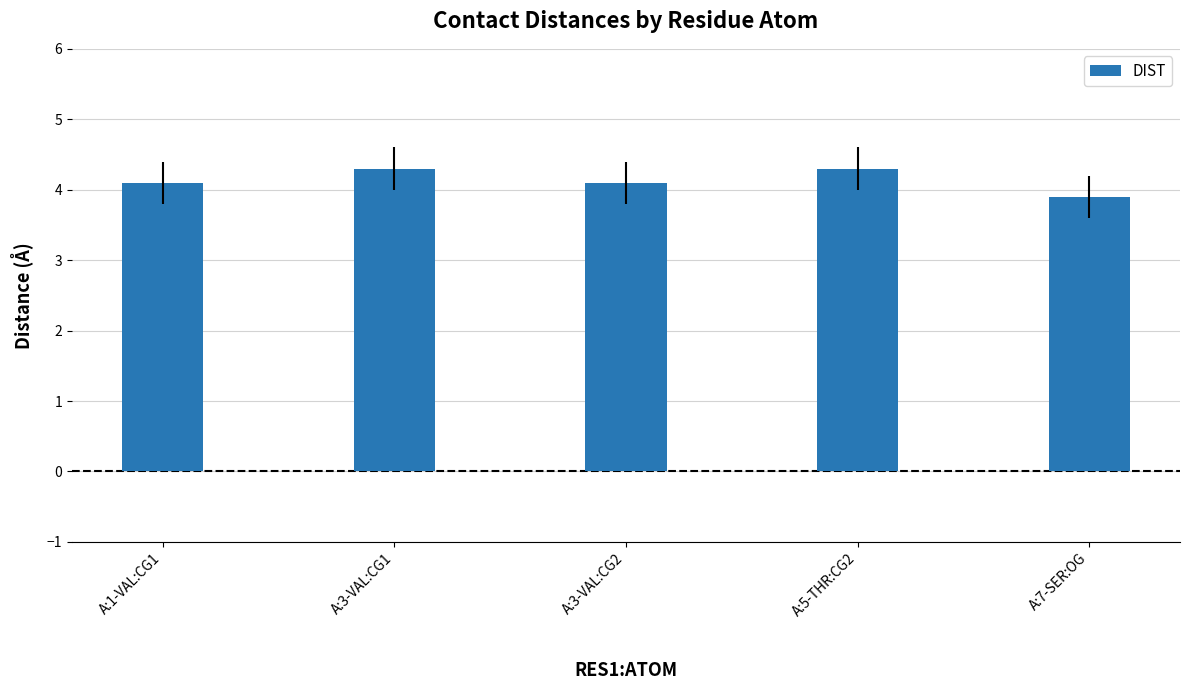

How many bars are there in total?

5